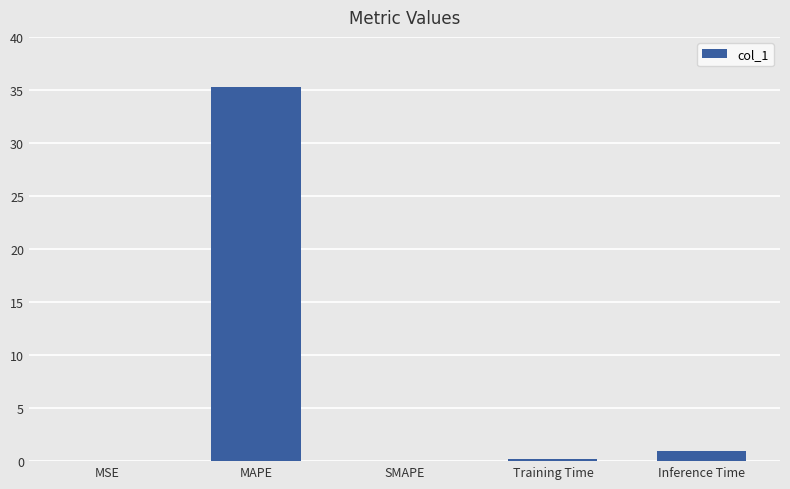

The chart shows a value of -22.7 at SMAPE. True or false?

False